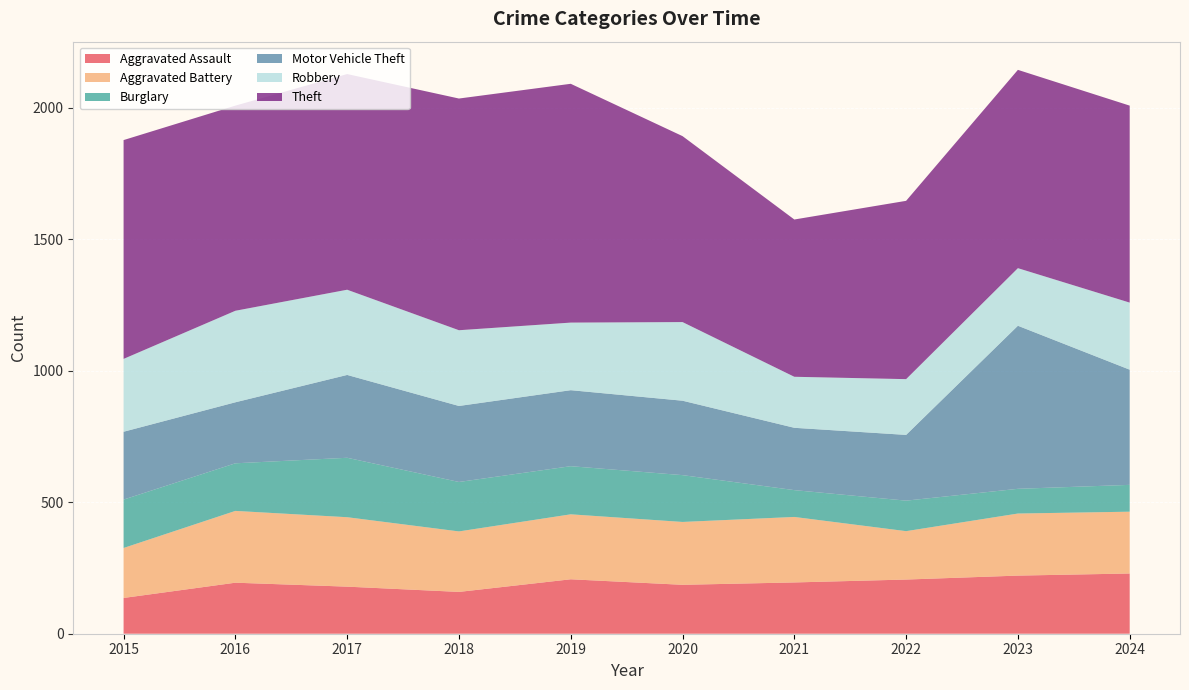

Reading left to right, what are all the values shown in this chart?

Aggravated Assault: 136	194	179	159	207	186	195	206	221	229
Aggravated Battery: 190	273	264	230	247	239	249	184	236	235
Burglary: 184	181	226	188	183	178	102	116	94	102
Motor Vehicle Theft: 258	232	315	289	289	283	237	250	620	438
Robbery: 277	348	324	288	257	299	194	212	219	255
Theft: 832	780	820	881	908	707	598	678	754	749